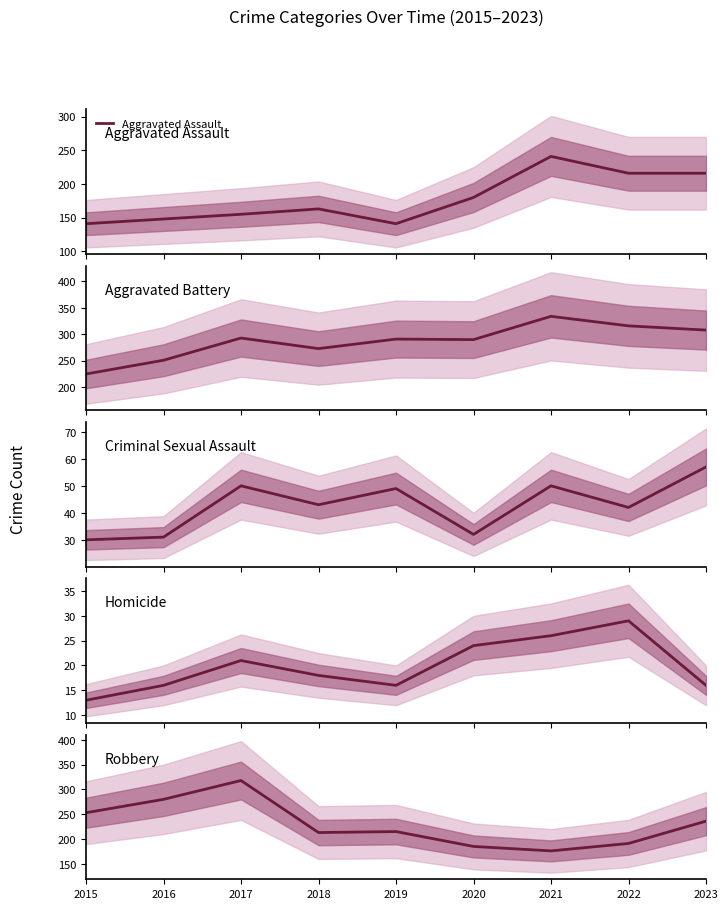

True or false: Aggravated Battery and Robbery cross at least once.

True